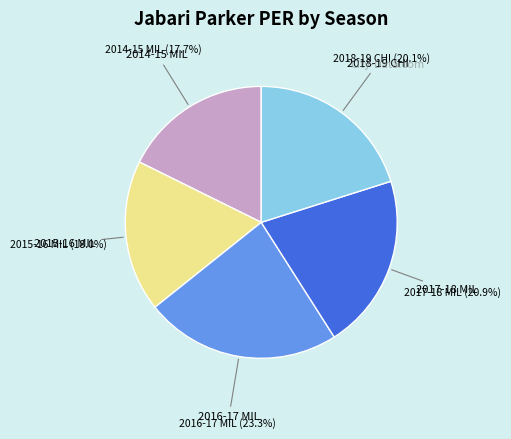

The 2017-18 MIL slice represents 29% of the pie. True or false?

False